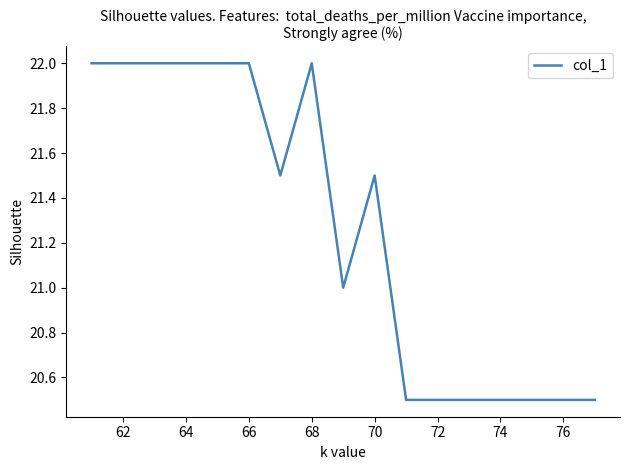

Reading left to right, what are all the values shown in this chart?

22.0	22.0	22.0	22.0	22.0	22.0	21.5	22.0	21.0	21.5	20.5	20.5	20.5	20.5	20.5	20.5	20.5